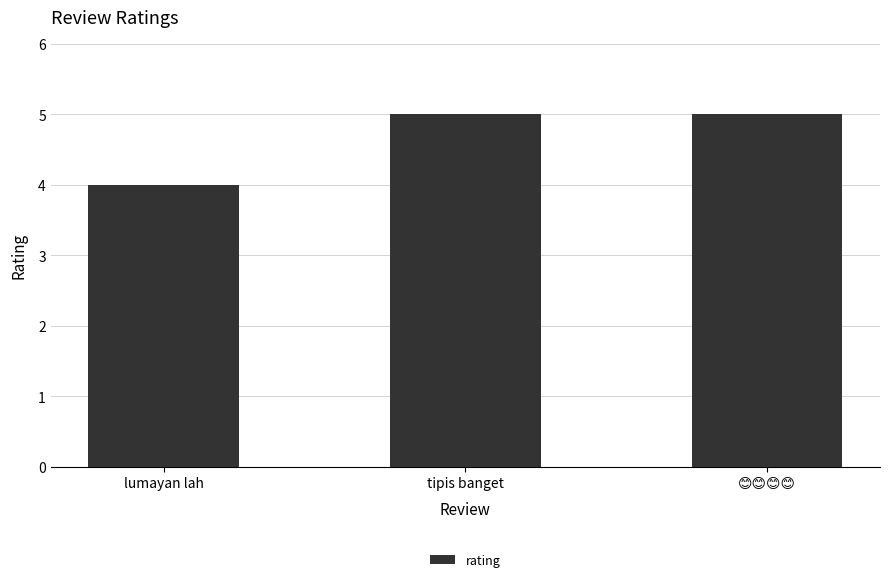

What is the change in value from lumayan lah to tipis banget?

+1